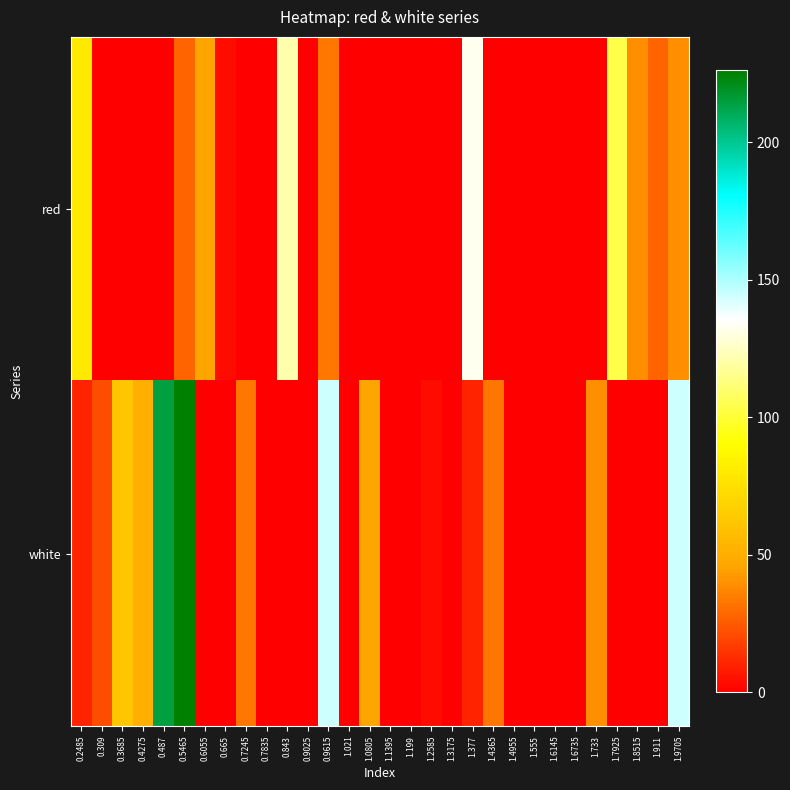

Which has a higher value, 1.4365 or 1.199?

1.4365